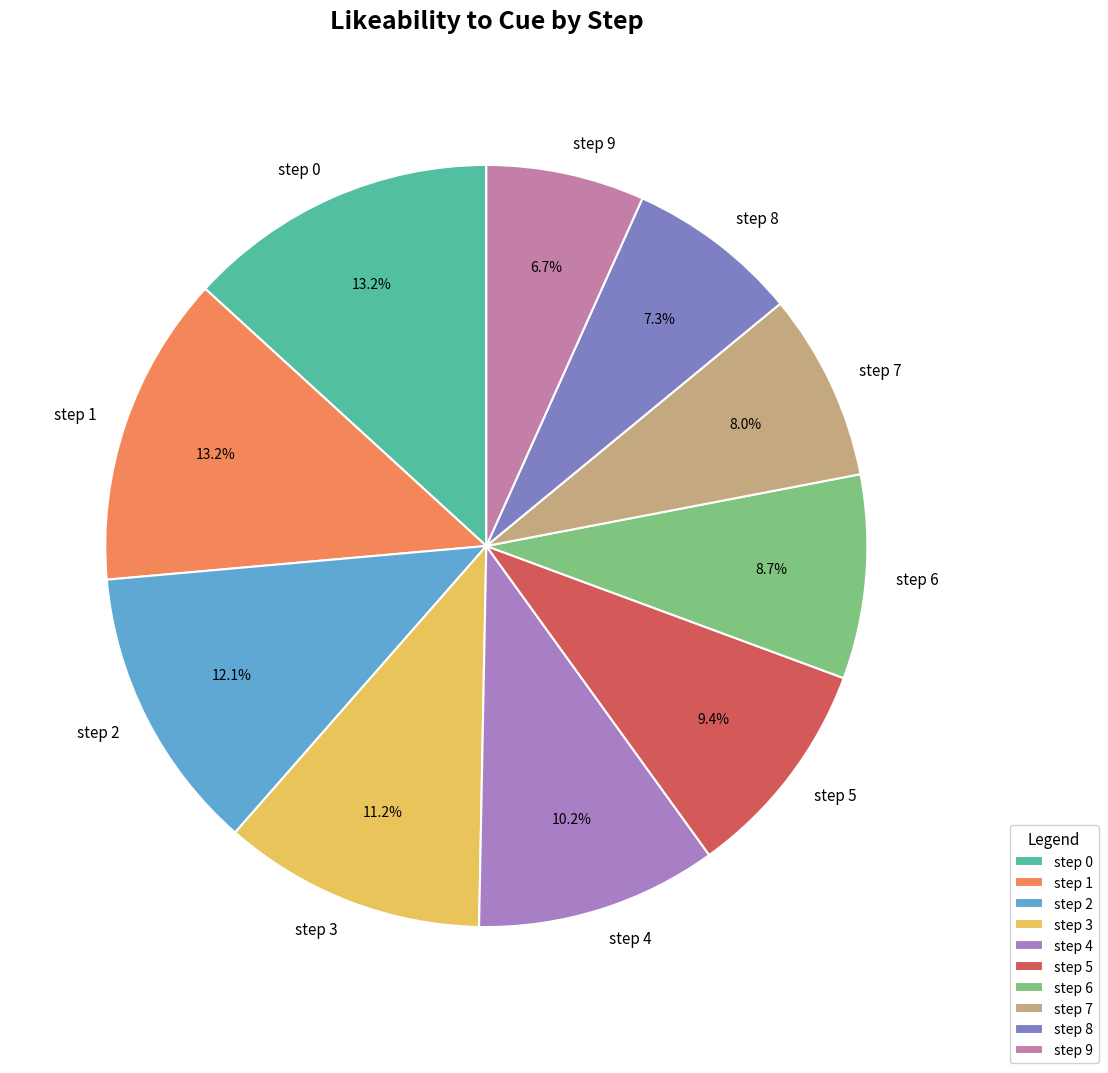

Do step 2 and step 8 together represent more than half of the pie?

No